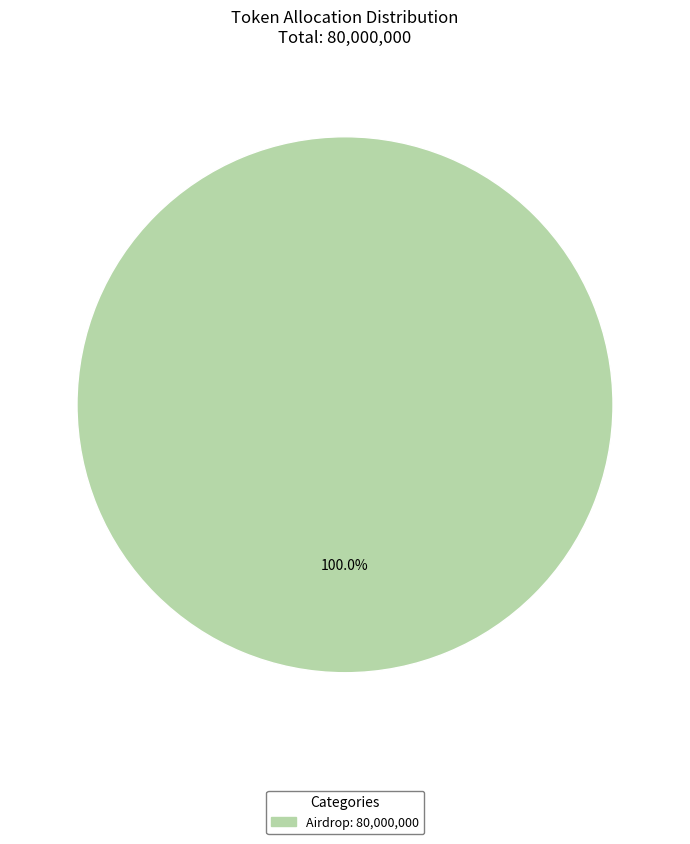

Does any single category account for the majority?

Yes